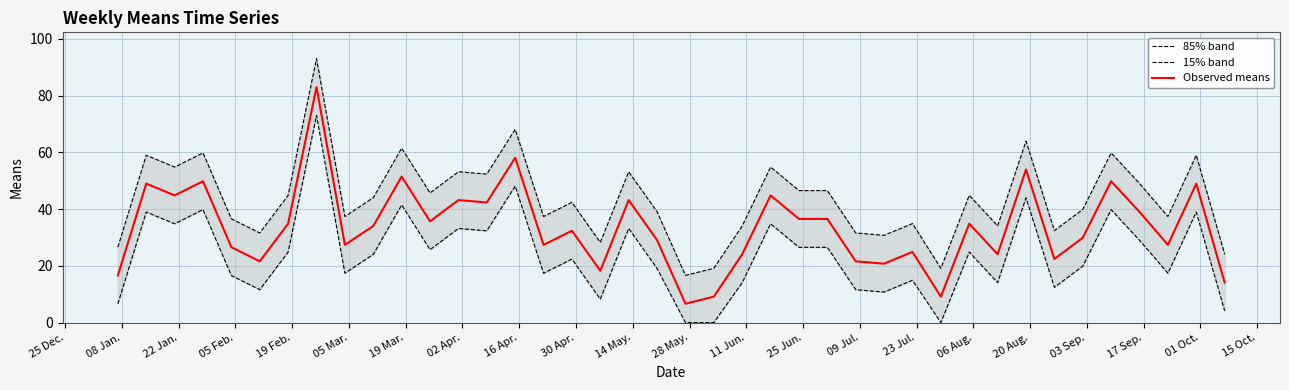

What is the sum of all 15% band values?

952.2